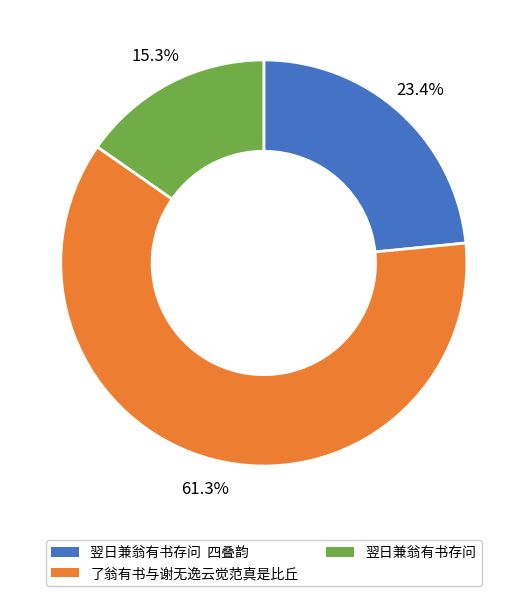

Rank the categories by value from highest to lowest.

了翁有书与谢无逸云觉范真是比丘, 翌日兼翁有书存问 四叠韵, 翌日兼翁有书存问